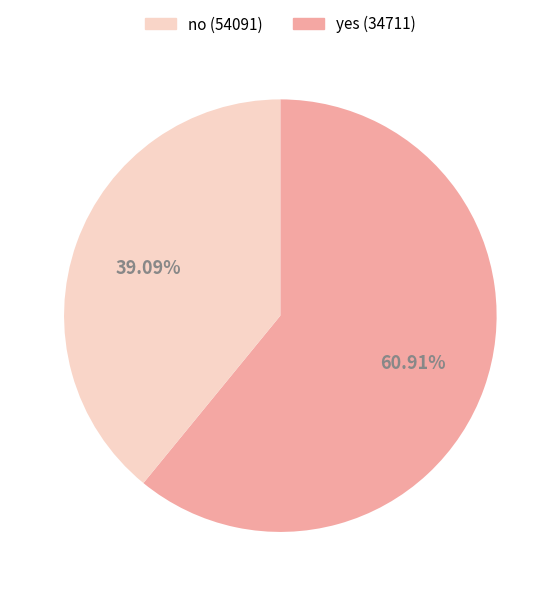

Rank the categories by value from highest to lowest.

no, yes